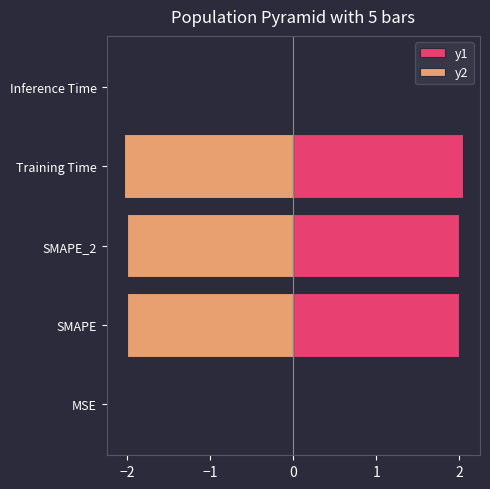

Which series has the largest range (max minus min)?

y1